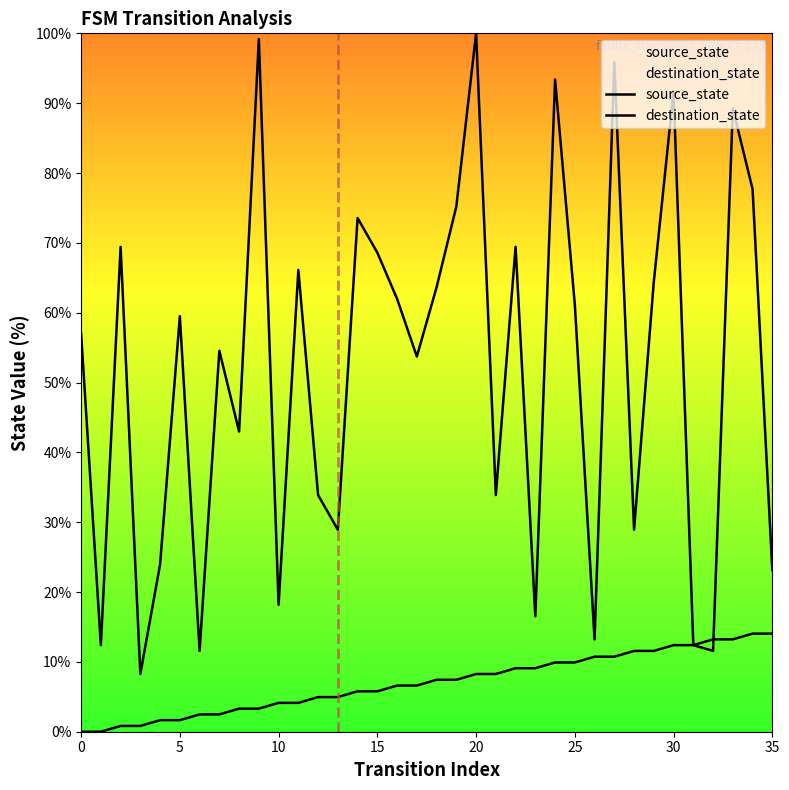

Which series ends up on top after the final intersection of source_state and destination_state?

destination_state